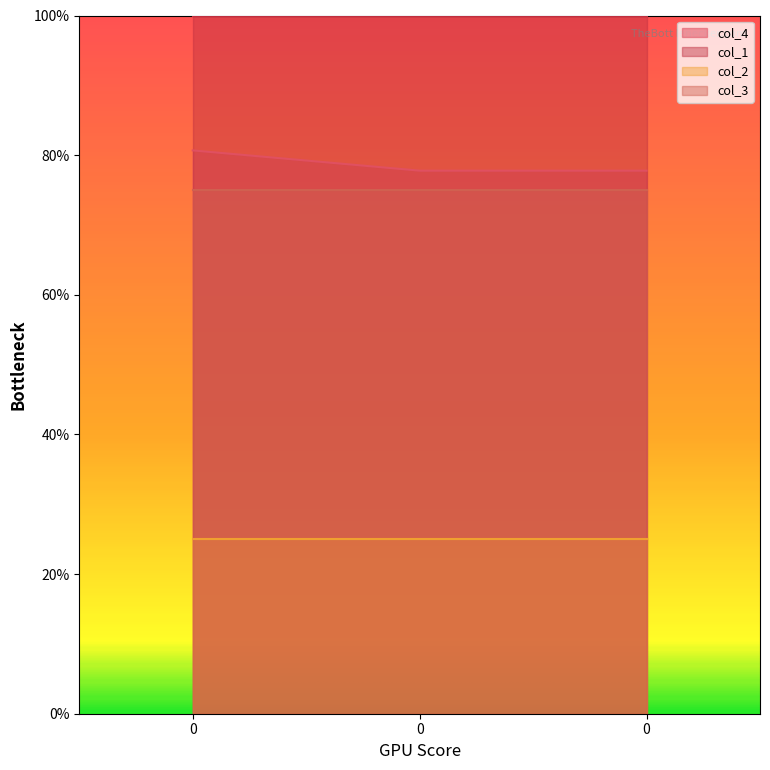

Count the number of data series in this chart.

4